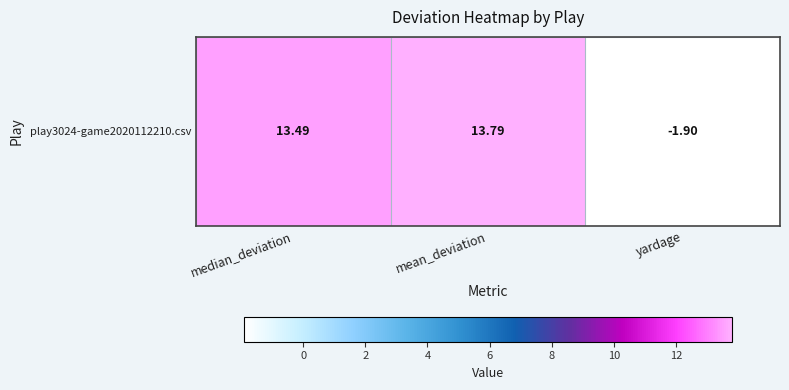

What is the sum of the values at median_deviation and yardage?

11.6